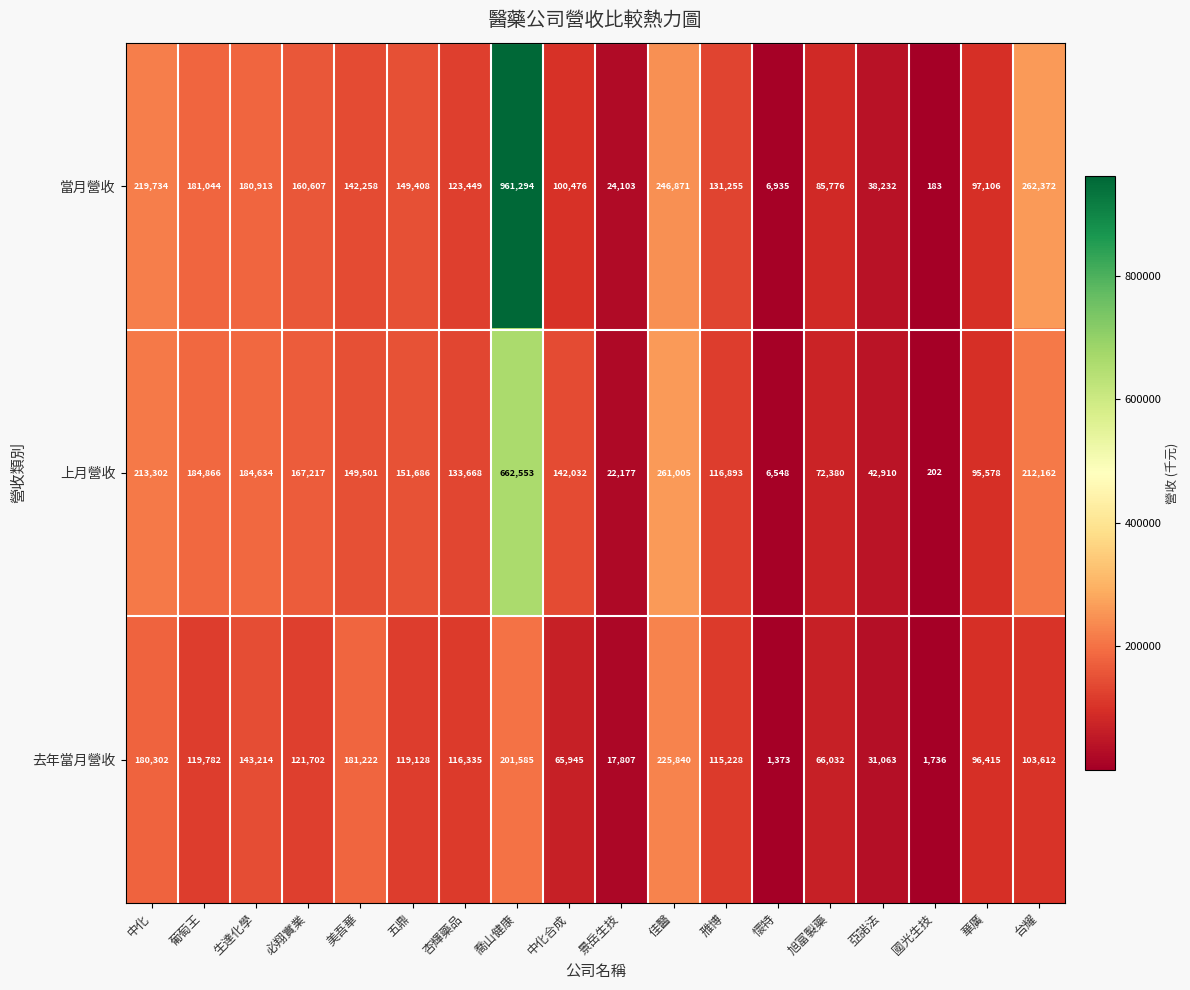

How many distinct data groups are displayed?

3